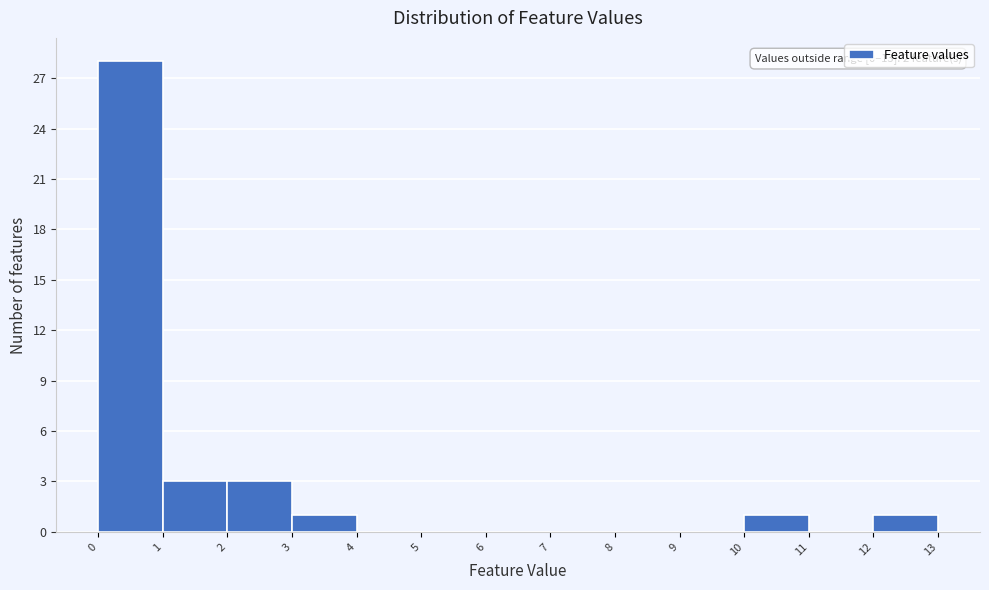

Over which range of the x-axis is the bar tallest?

0 to 1